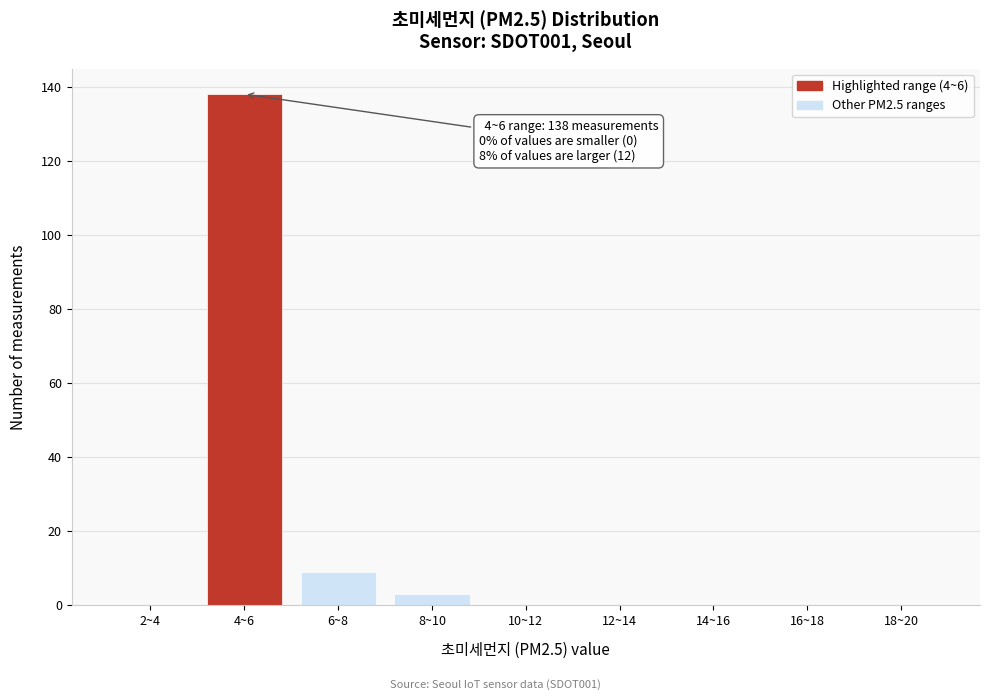

Reading left to right, transcribe all the data shown in this chart.

2~4=0	4~6=138	6~8=9	8~10=3	10~12=0	12~14=0	14~16=0	16~18=0	18~20=0